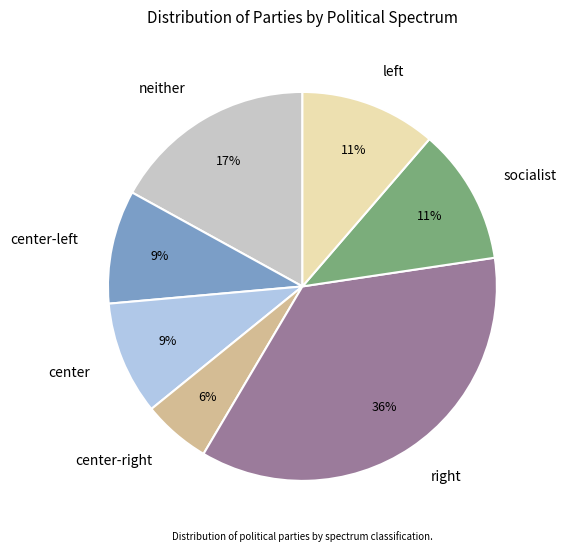

Is socialist the majority of the pie?

No